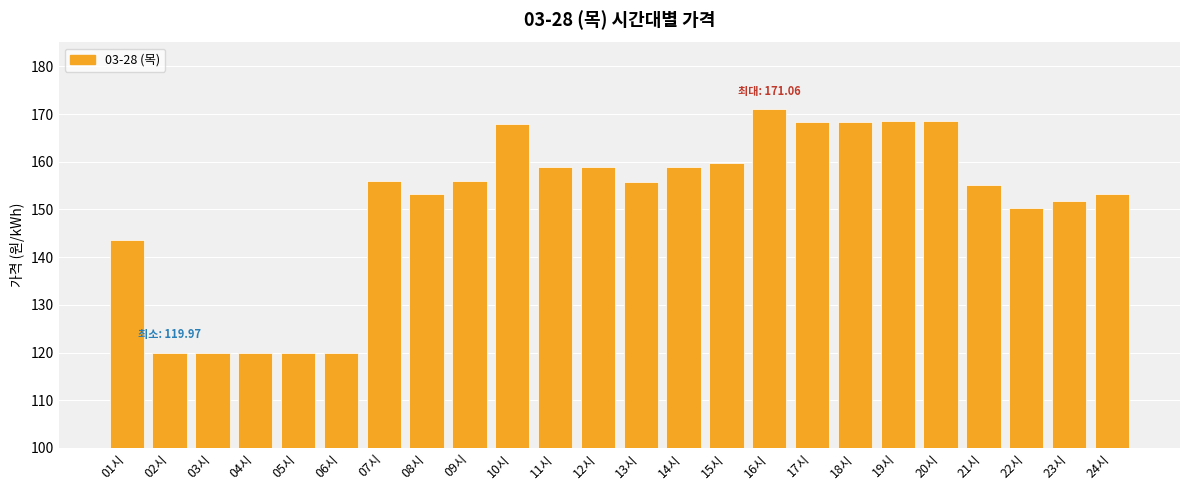

What is the ratio of the value at 11시 to the value at 18시?

0.9